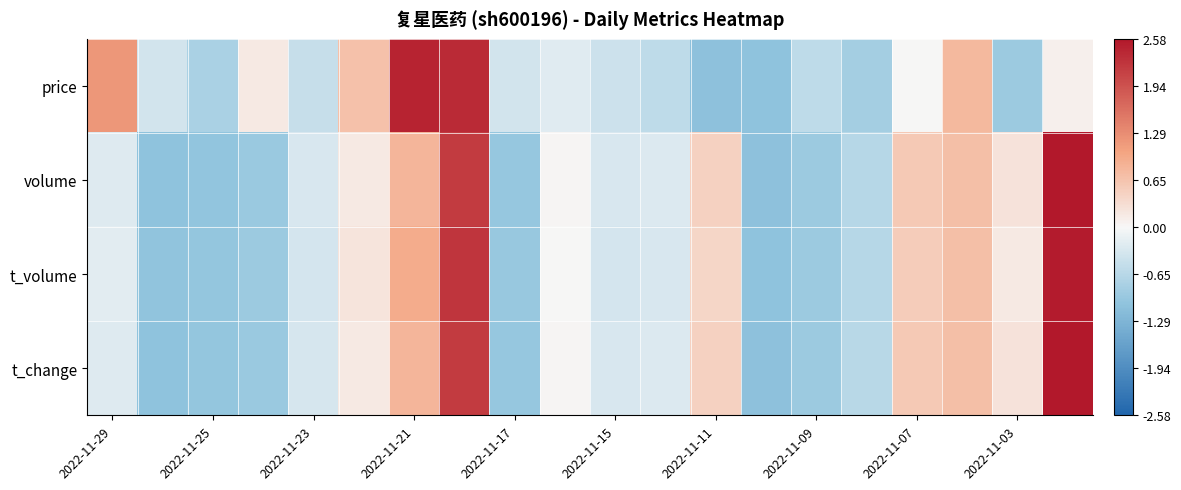

Reading left to right, extract all data points from this chart.

price: 1.2	-0.4	-0.8	0.2	-0.5	0.7	2.5	2.4	-0.4	-0.2	-0.4	-0.6	-1.1	-1.1	-0.6	-0.8	0.0	0.8	-0.9	0.1
volume: -0.2	-1.1	-1.0	-0.9	-0.3	0.2	0.8	2.2	-1.0	0.0	-0.3	-0.3	0.5	-1.1	-0.9	-0.6	0.6	0.7	0.3	2.6
t_volume: -0.2	-1.0	-1.0	-0.9	-0.3	0.2	0.9	2.2	-1.0	0.0	-0.4	-0.3	0.4	-1.1	-0.9	-0.7	0.5	0.7	0.2	2.5
t_change: -0.3	-1.1	-1.0	-0.9	-0.3	0.2	0.8	2.2	-1.0	0.0	-0.3	-0.3	0.5	-1.1	-0.9	-0.6	0.6	0.7	0.3	2.6